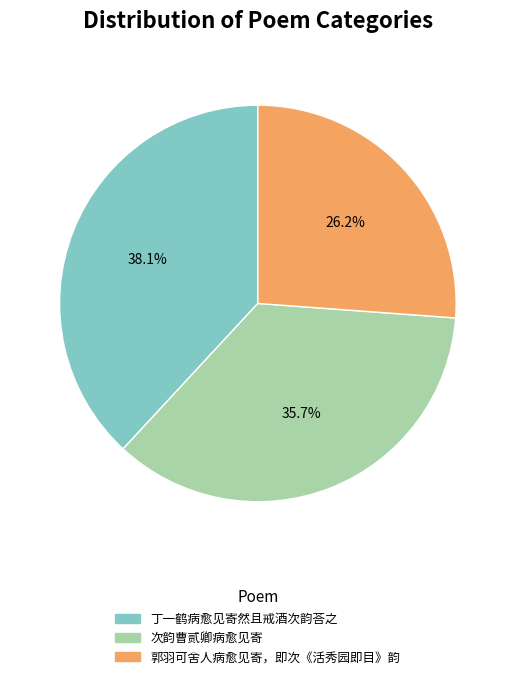

What is the smallest slice in the pie chart?

郭羽可舍人病愈见寄，即次《活秀园即目》韵